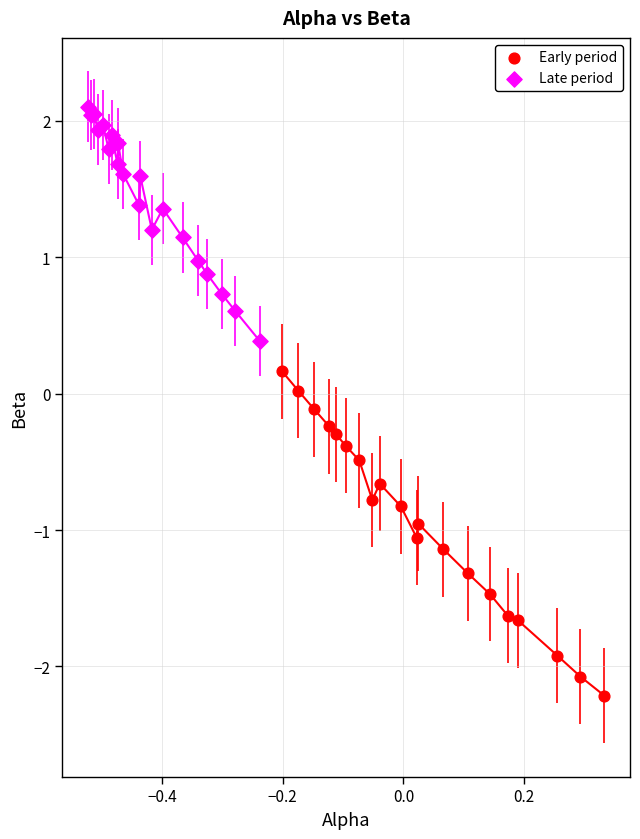

Which series reaches the maximum Y coordinate?

Late period